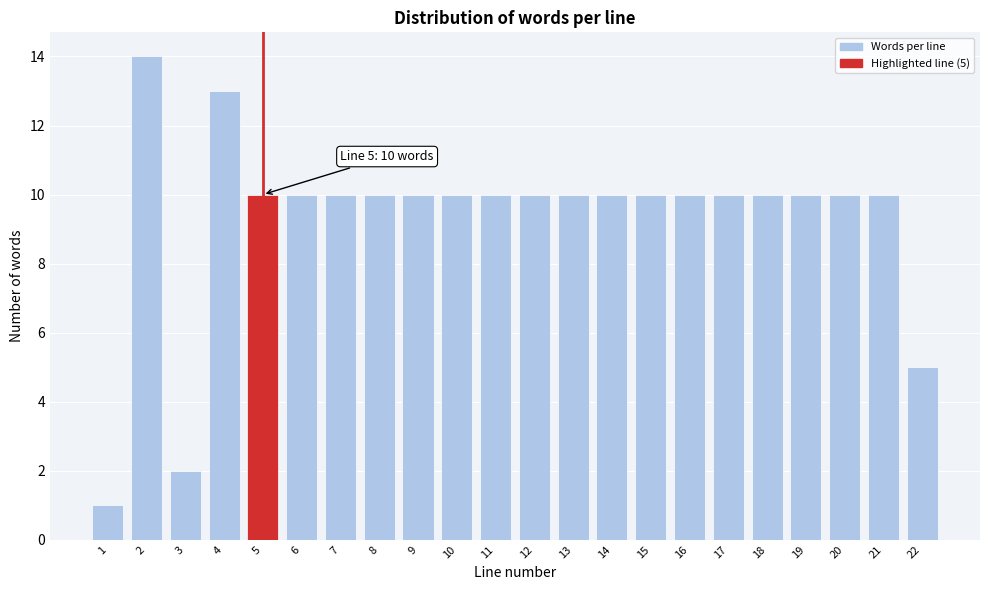

Reading right to left, transcribe all the data shown in this chart.

5	10	10	10	10	10	10	10	10	10	10	10	10	10	10	10	10	10	13	2	14	1